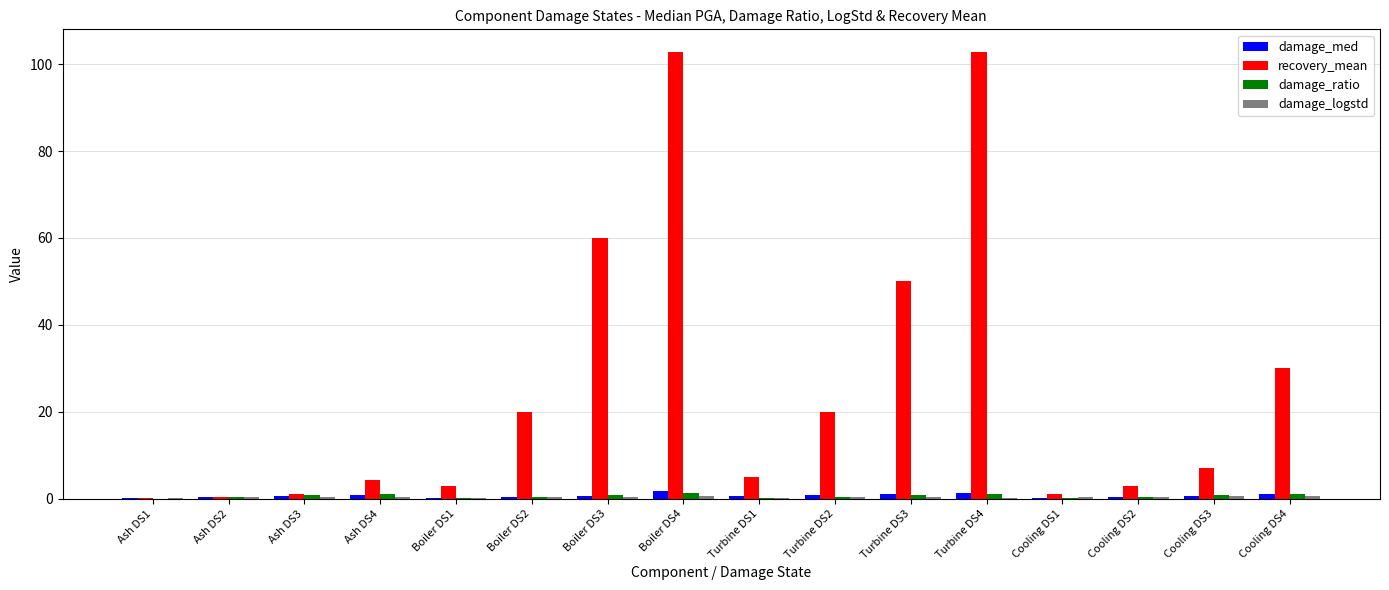

Between Turbine DS4 and Cooling DS3, which series saw the biggest shift?

recovery_mean